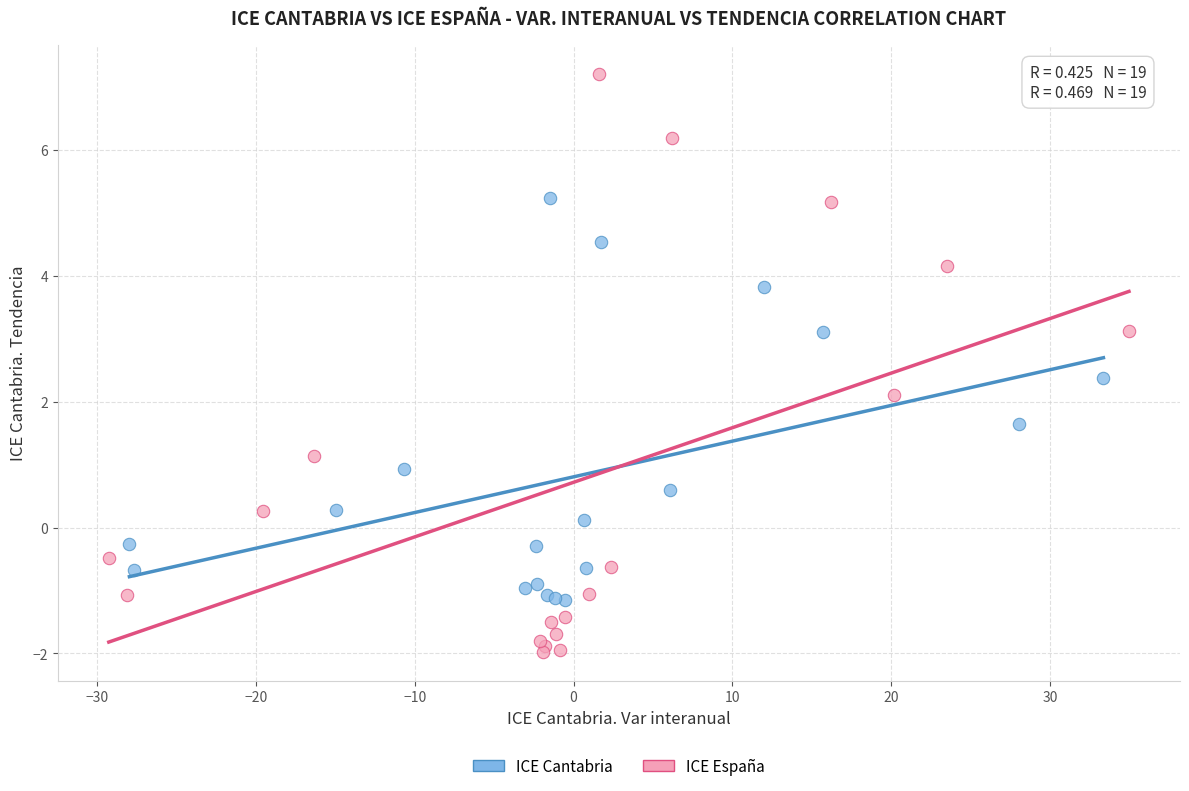

Which series contains the highest Y value?

ICE España